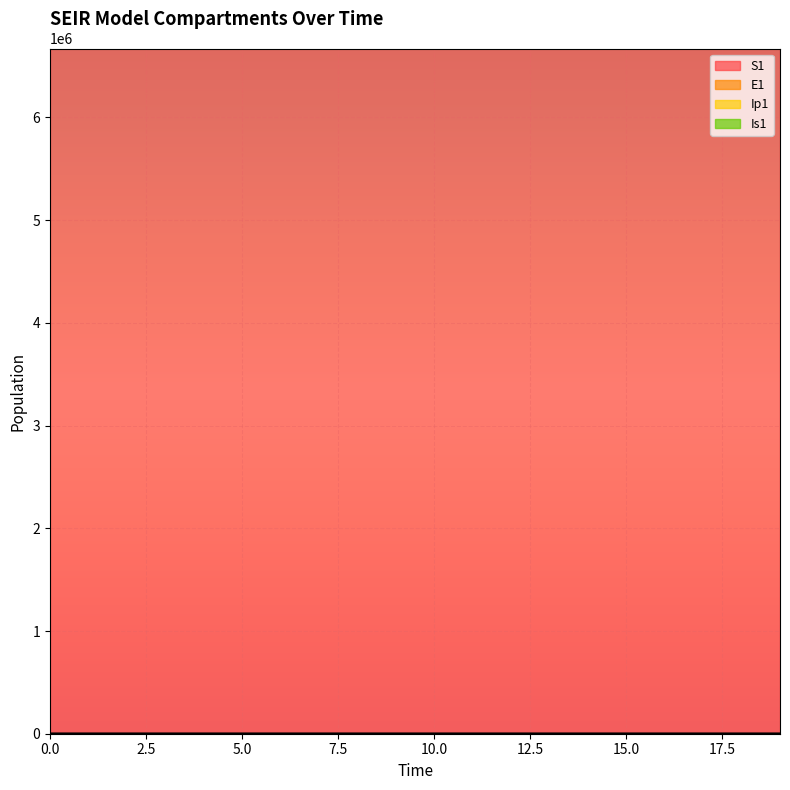

Which series has the largest total across all categories?

S1